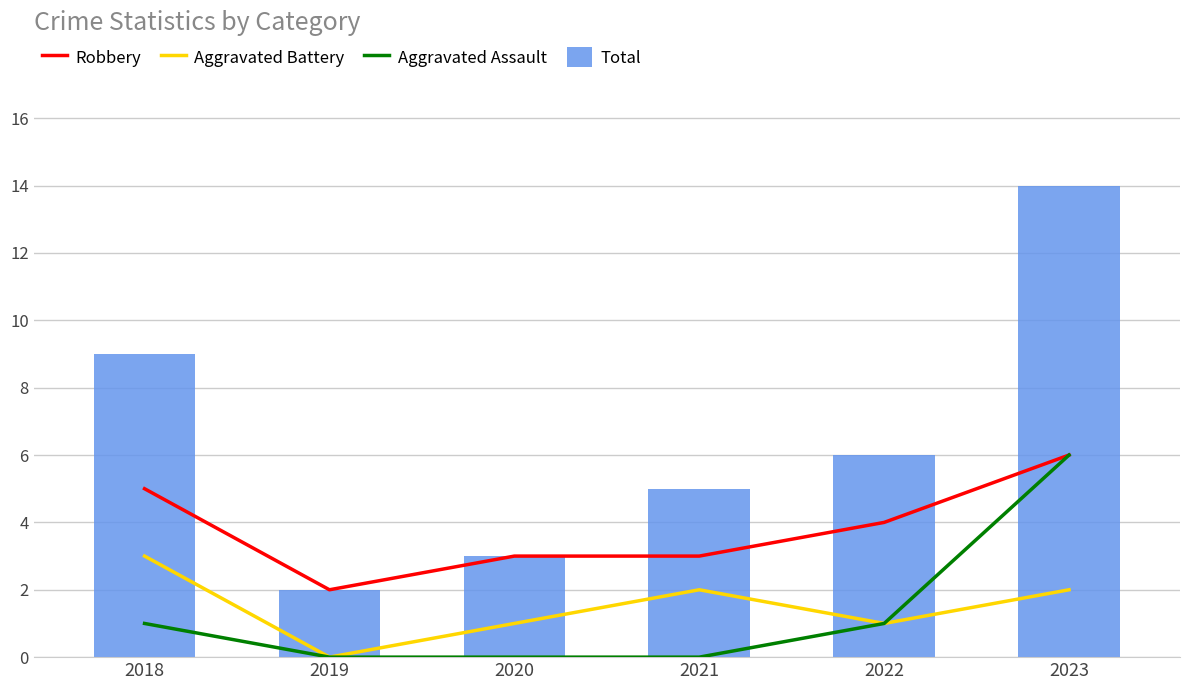

True or false: Aggravated Assault has a value of -3 at 2020.

False